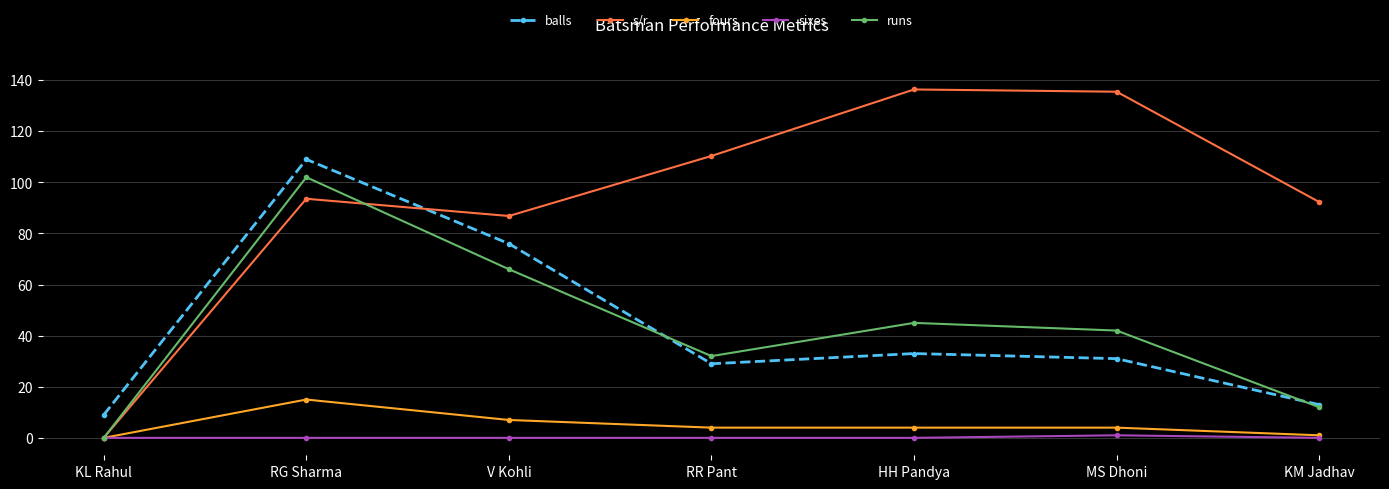

What is the label of the 4th point from the left?

RR Pant